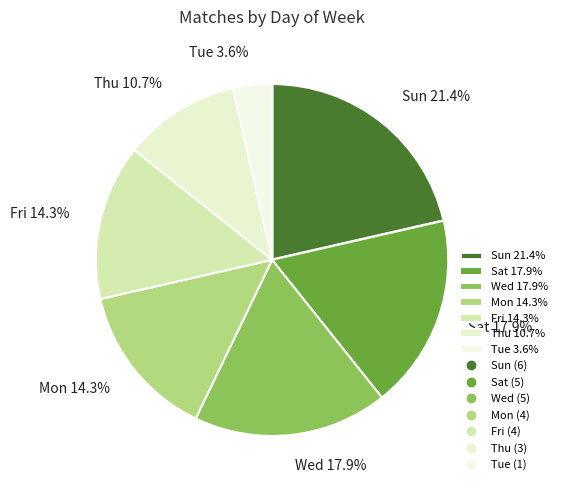

The Thu slice represents 11% of the pie. True or false?

True